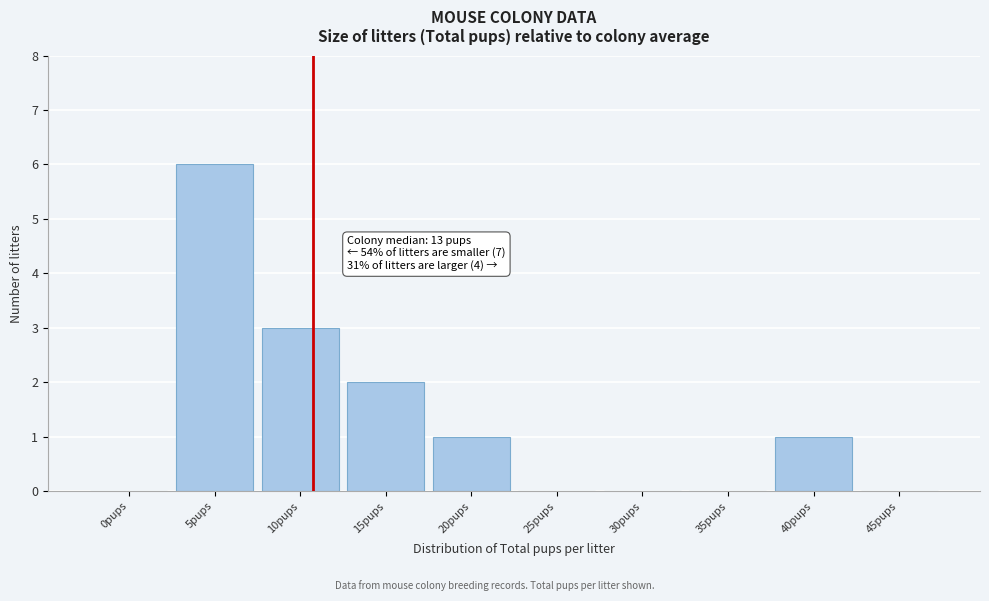

Reading left to right, transcribe all the data shown in this chart.

0pups=0	5pups=6	10pups=3	15pups=2	20pups=1	25pups=0	30pups=0	35pups=0	40pups=1	45pups=0